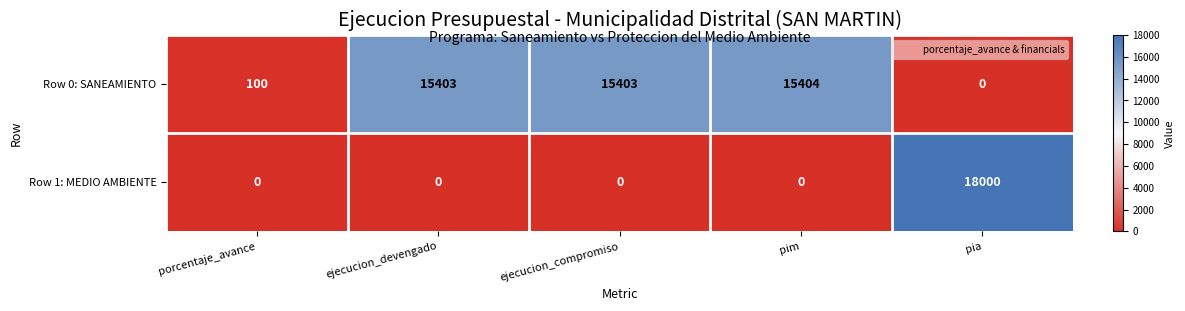

Which series has the widest spread of values?

Row 1: MEDIO AMBIENTE